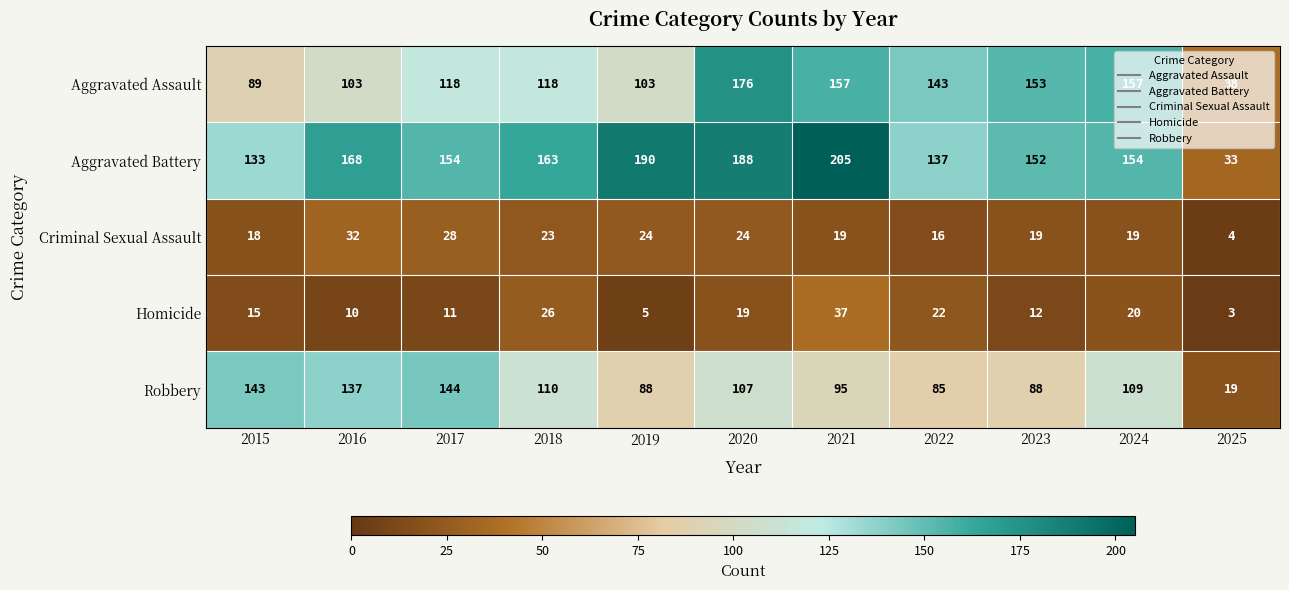

Where is Criminal Sexual Assault nearest to the value 18?

2015